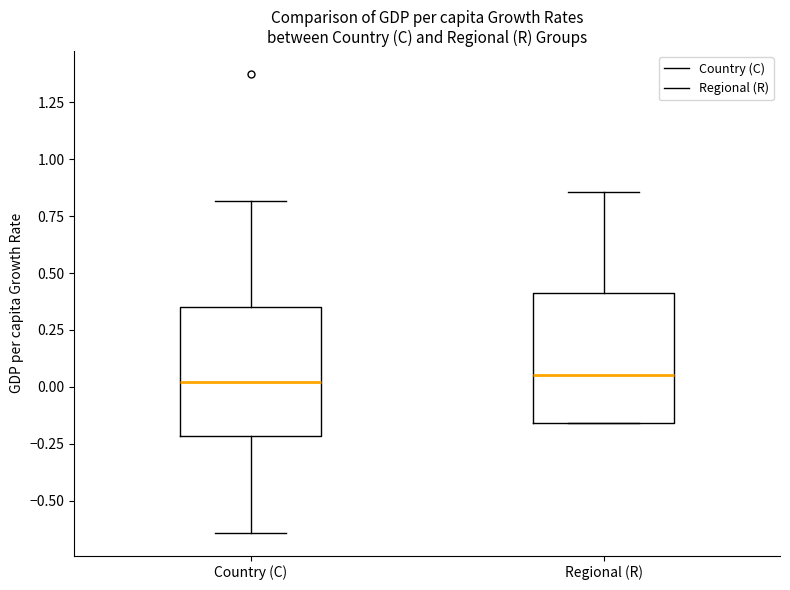

Reading left to right, transcribe this box plot: for each box, give where its median line is, the range the box spans, and where its two whiskers end, as read against the y-axis. The values are not printed on the chart, so give them approximately, as read against the axis.

Country (C): median 0.00, box -0.20 to 0.35, whiskers -0.65 to 0.80
Regional (R): median 0.05, box -0.15 to 0.40, whiskers -0.15 to 0.85